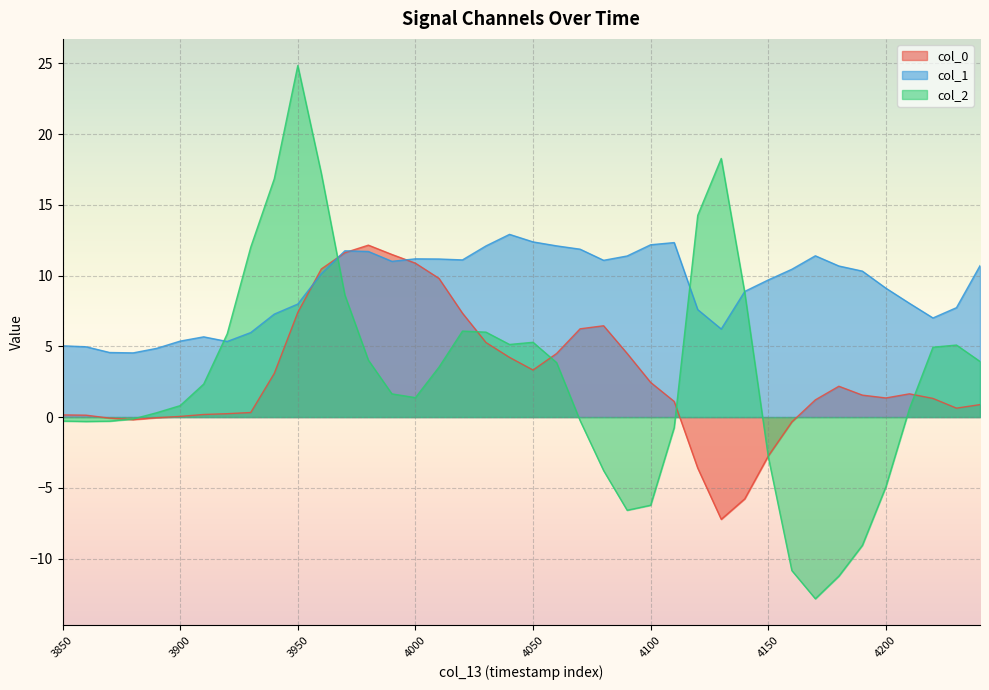

Which series changed the most between 3980 and 3990?

col_2